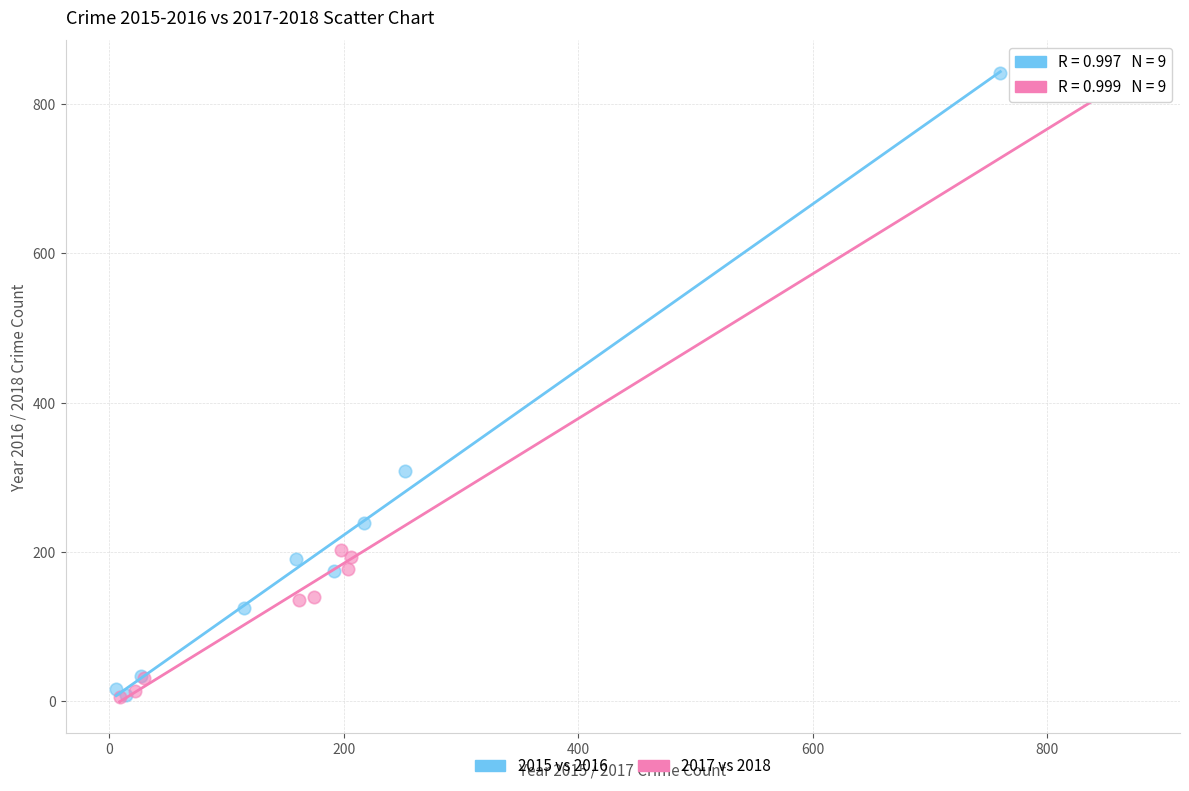

What are all the series names shown in the legend?

2015 vs 2016, 2017 vs 2018